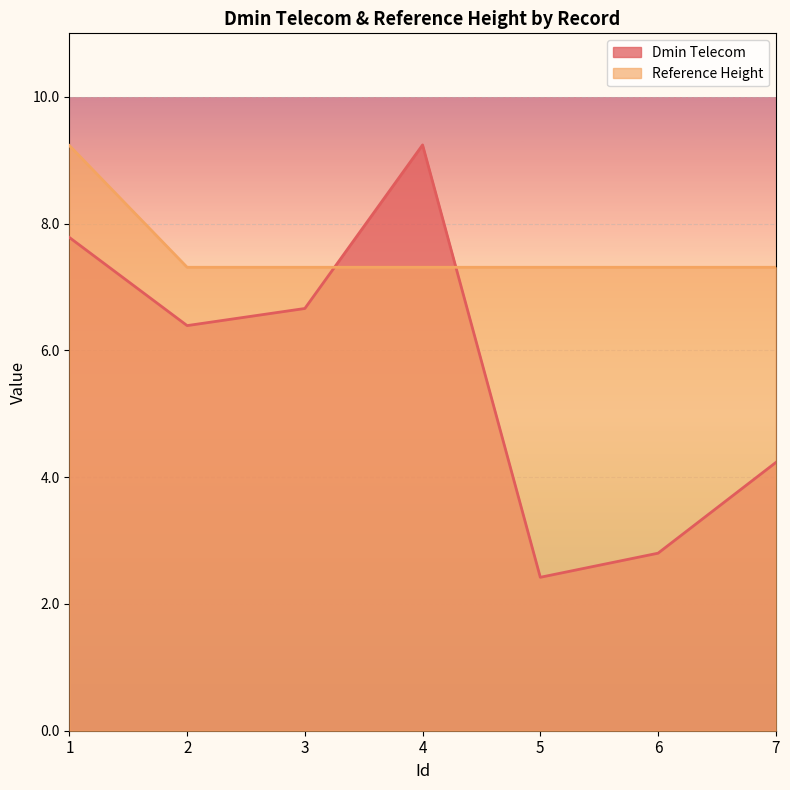

What is the maximum value for Dmin Telecom?

9.2